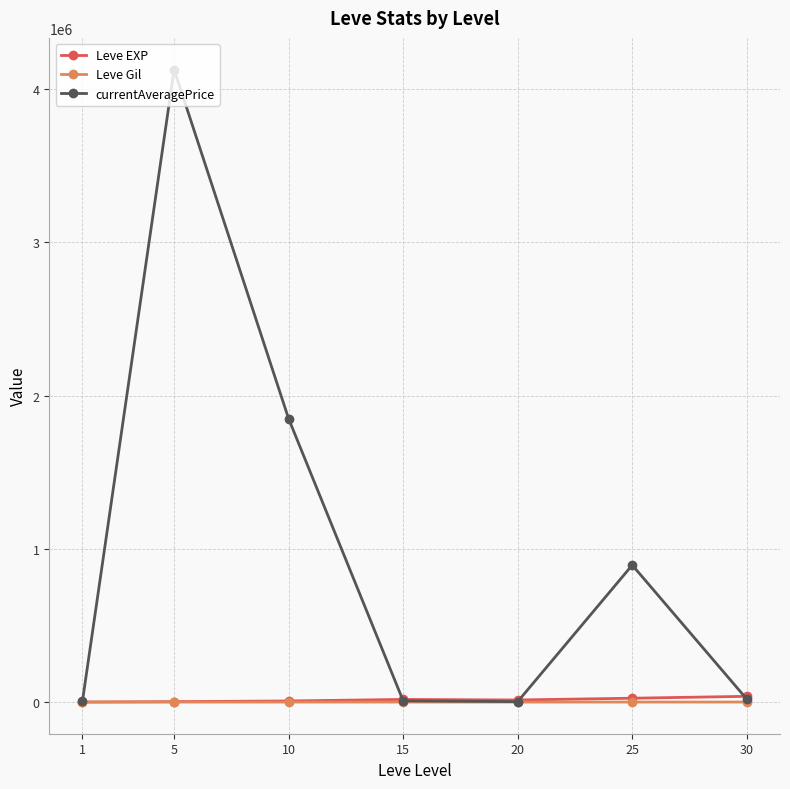

Which series has the largest total across all categories?

currentAveragePrice